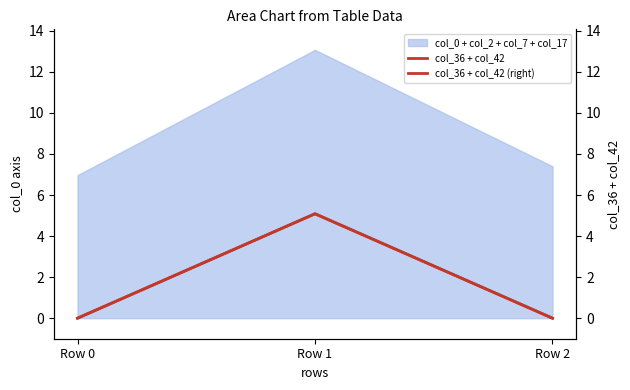

Which label corresponds to the smallest value in the chart?

Row 0